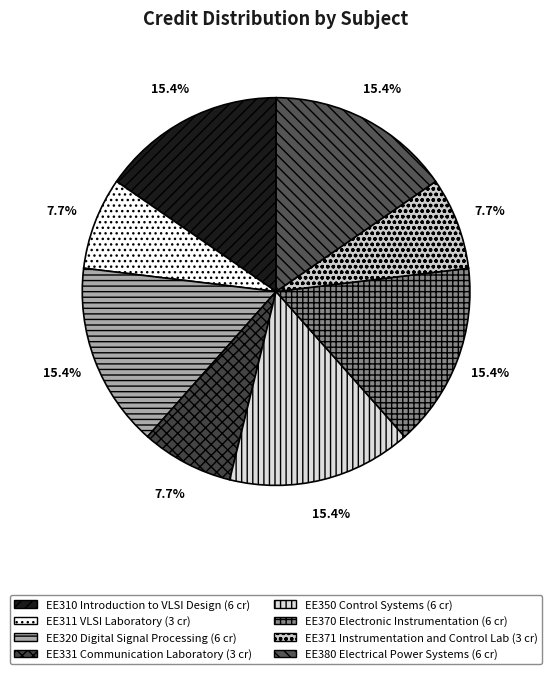

Does EE371 Instrumentation and Control Lab represent more than half of the total?

No